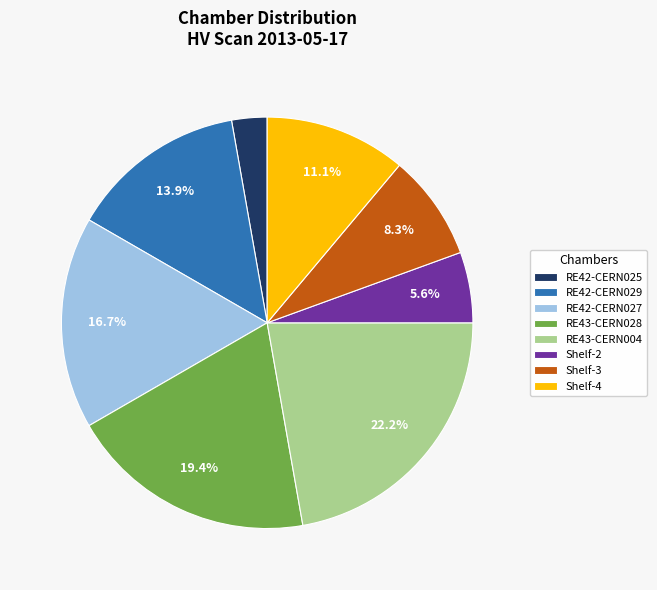

Rank the categories by value from highest to lowest.

RE43-CERN004, RE43-CERN028, RE42-CERN027, RE42-CERN029, Shelf-4, Shelf-3, Shelf-2, RE42-CERN025